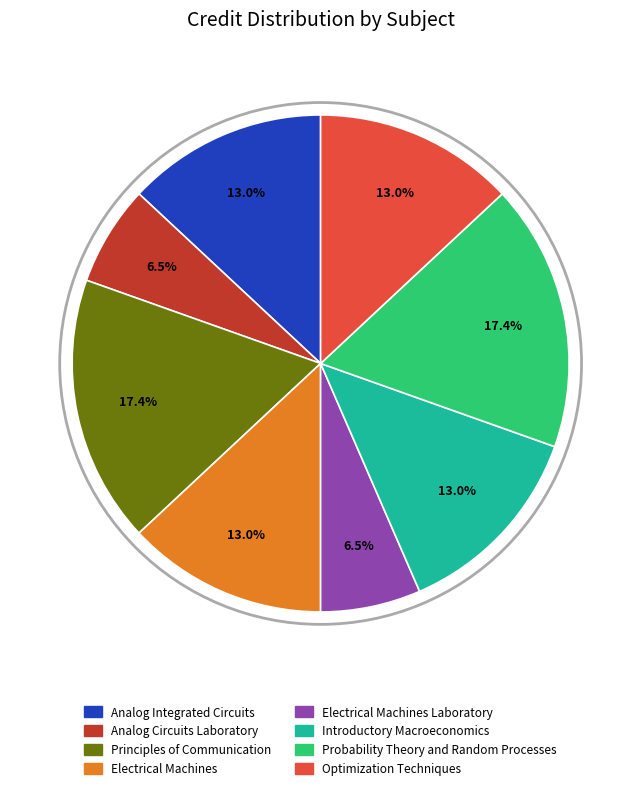

Is there a majority slice in this chart?

No